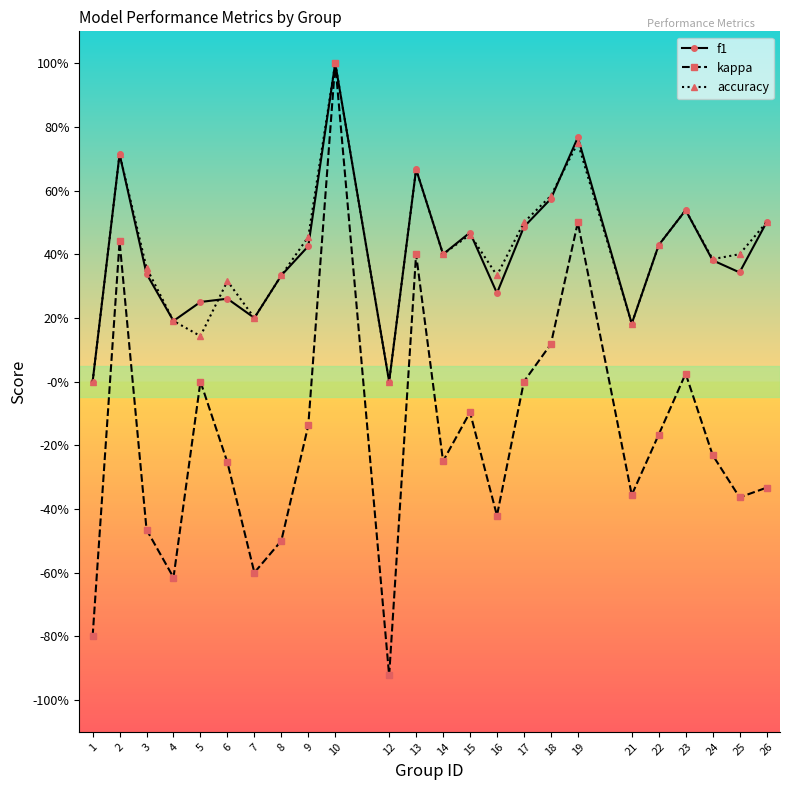

At how many categories does at least one series exceed 0?

22